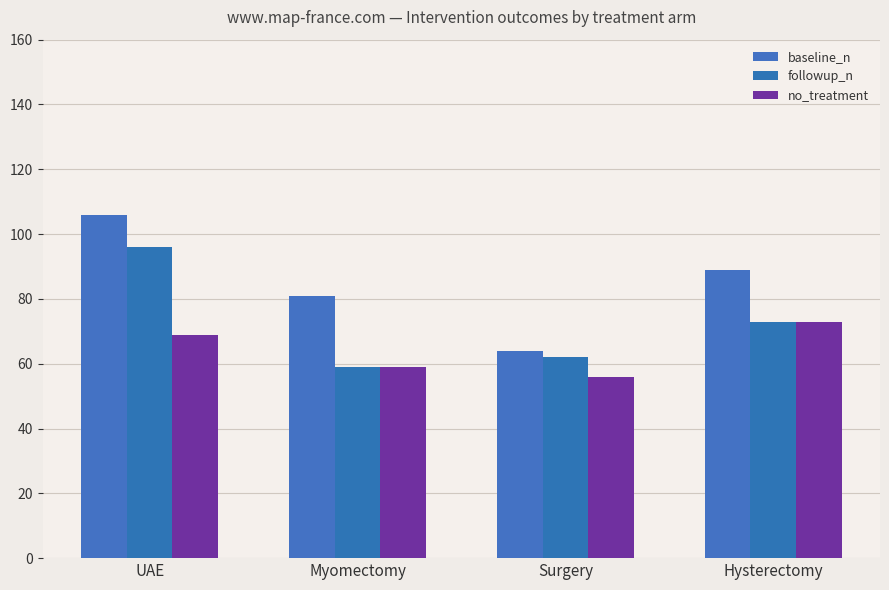

What is the sum of the followup_n values at Myomectomy and Hysterectomy?

132